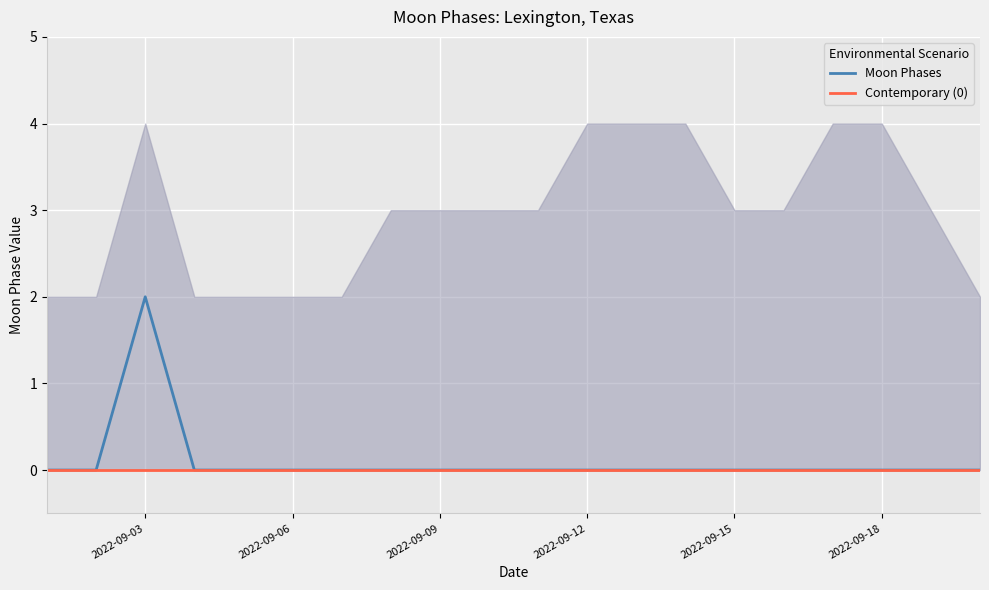

How many lines are shown in the chart?

2